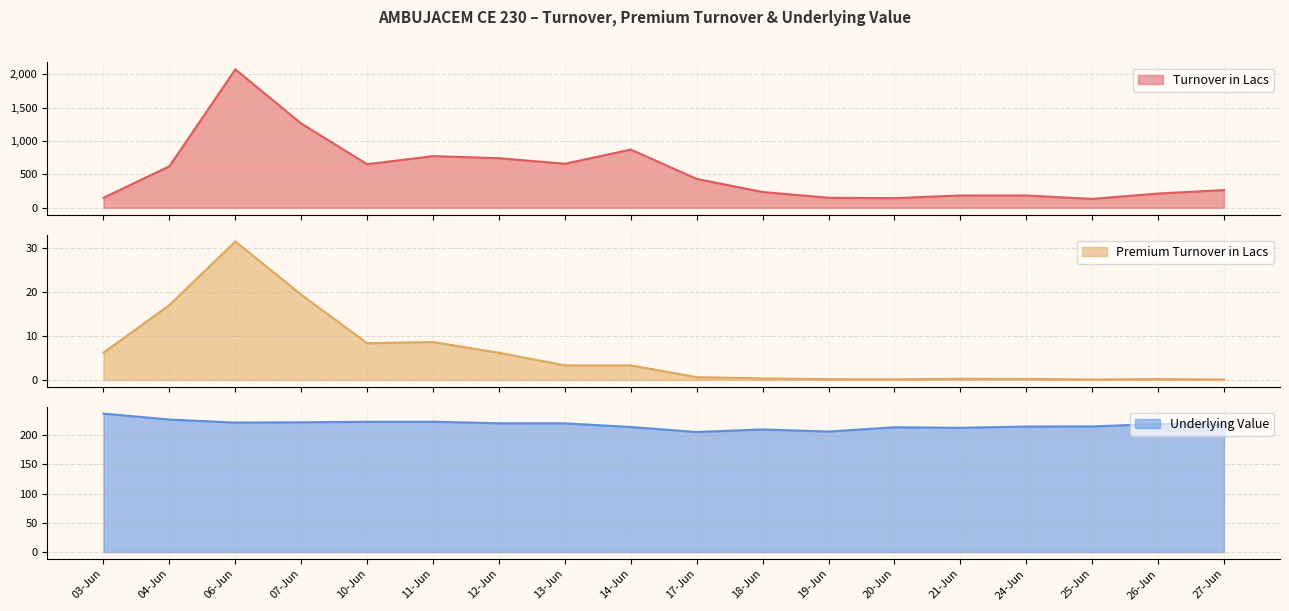

At which category is the sum across all series the highest?

06-Jun